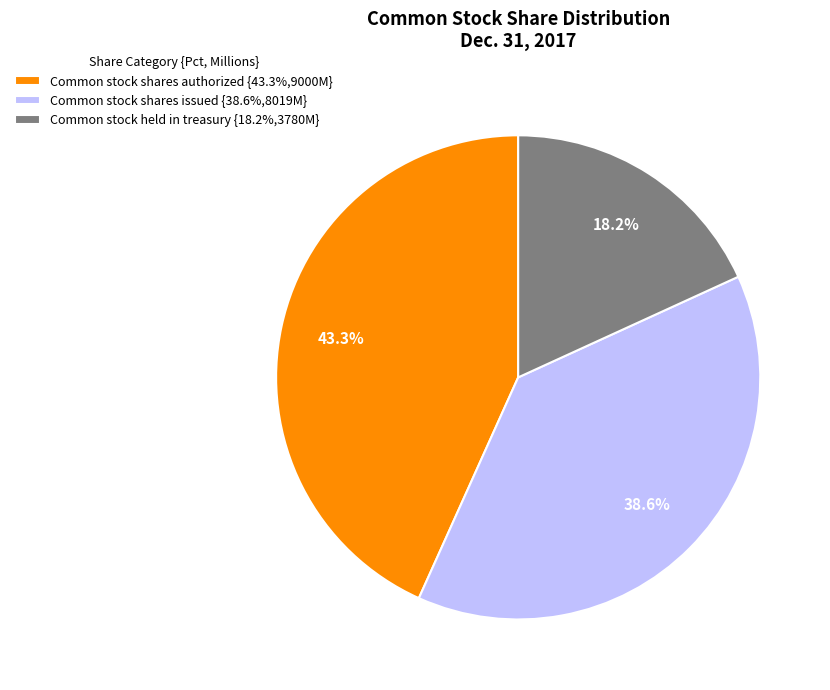

What percentage is the Common stock held in treasury slice, to the nearest percent?

18%